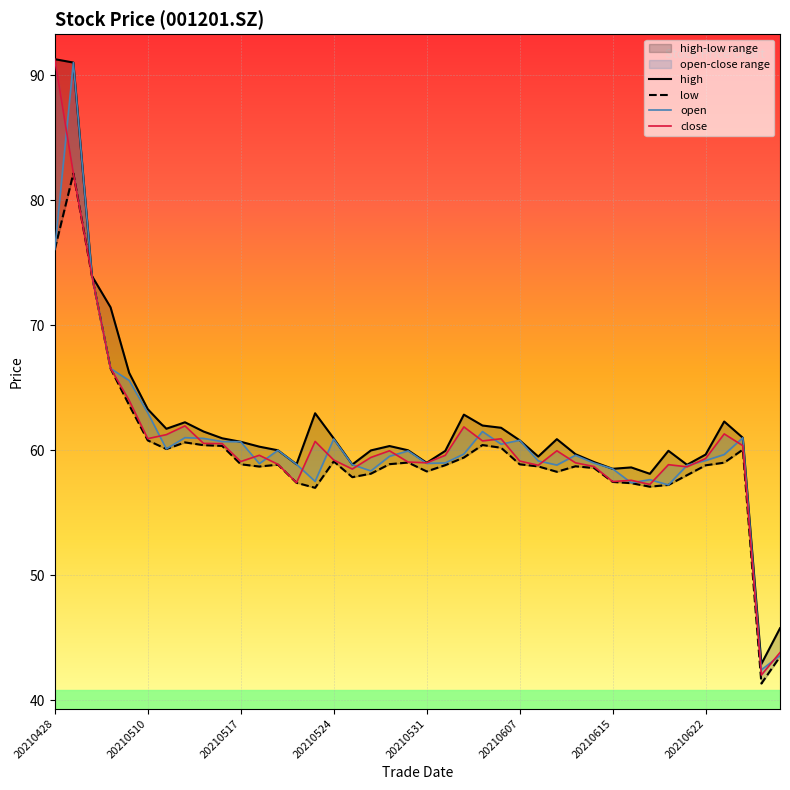

True or false: open and low intersect in this chart.

False